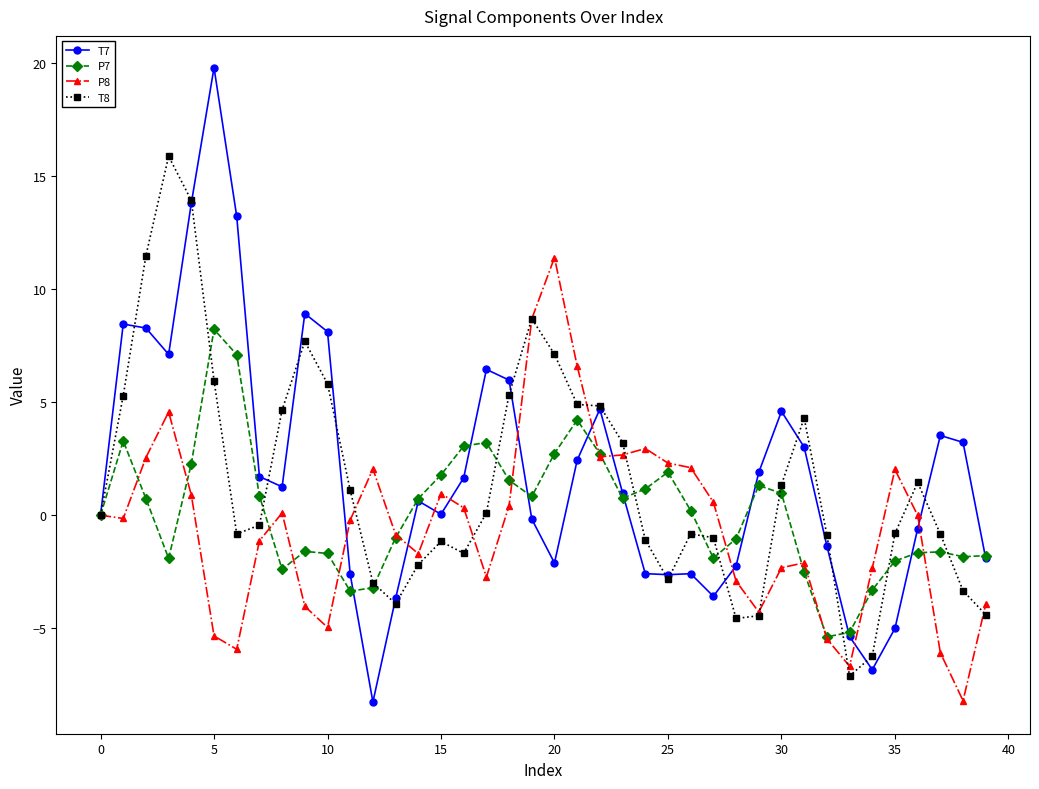

What is the value of the T7 point at the 22nd from the left?

2.4